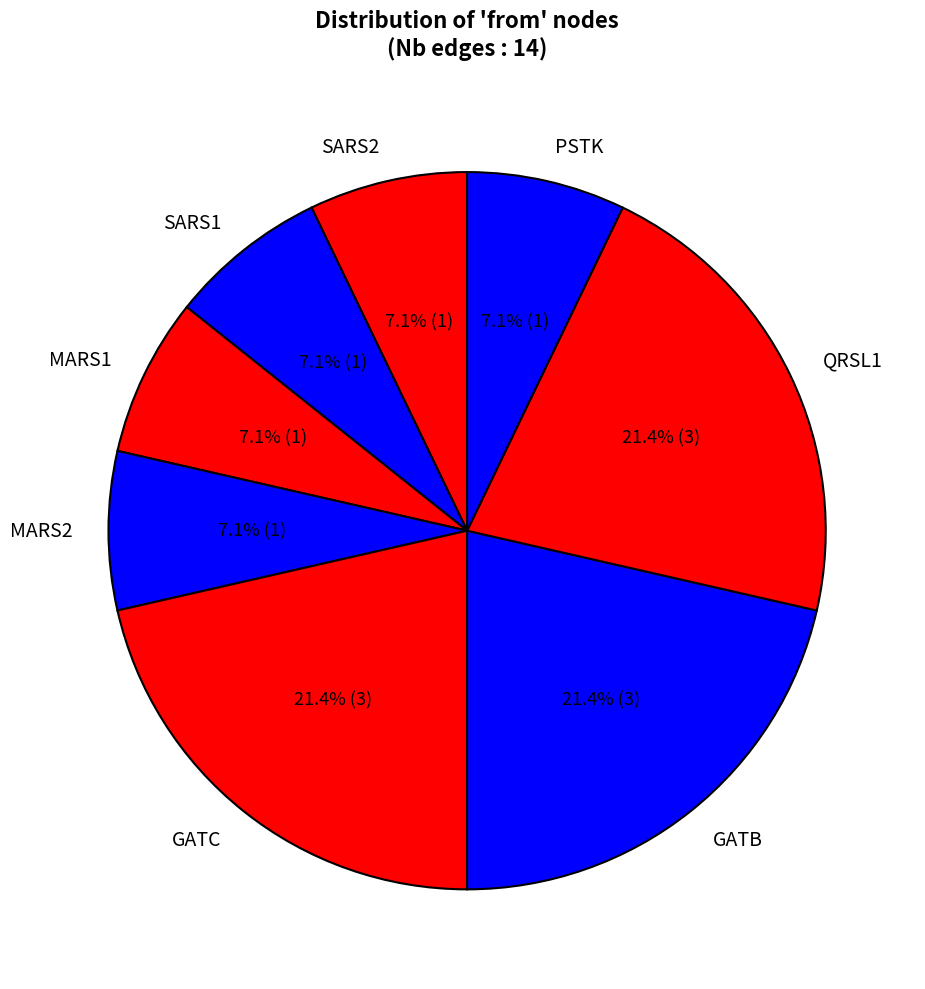

What percentage is NOT represented by SARS2?

92.9%